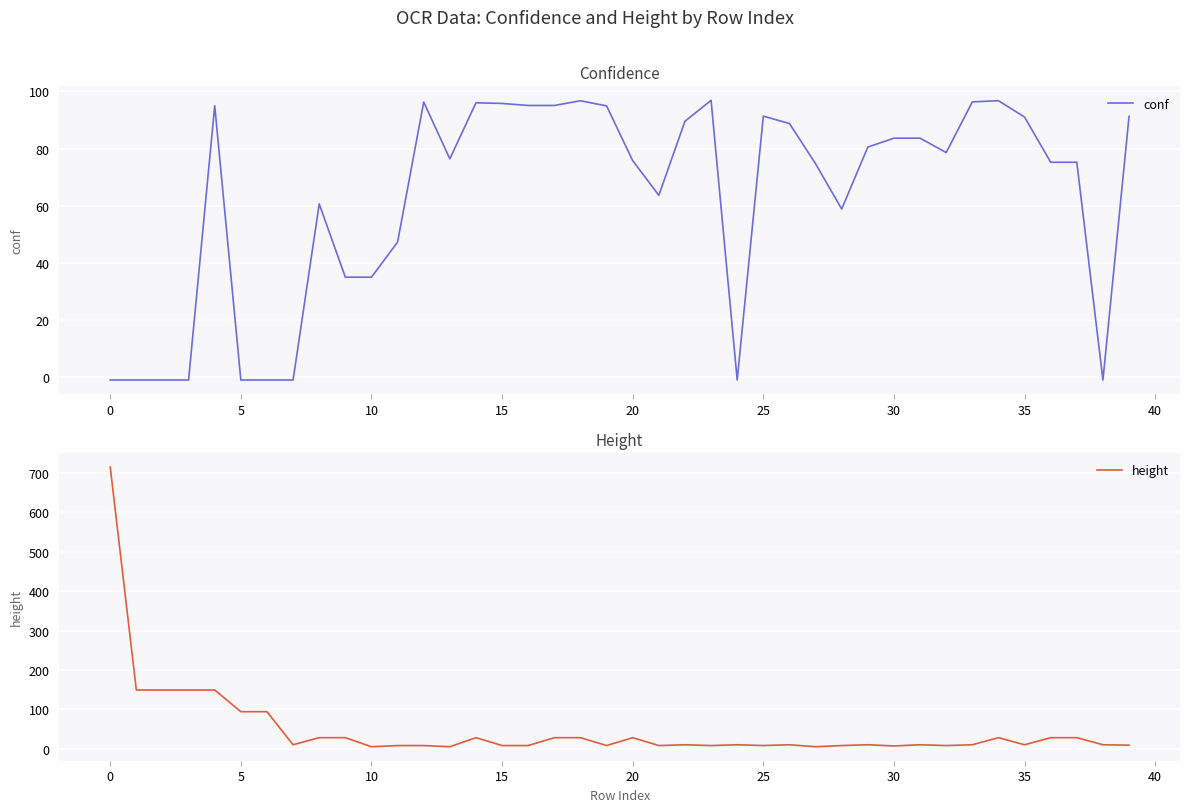

Which has a higher value, 31 or 18?

18